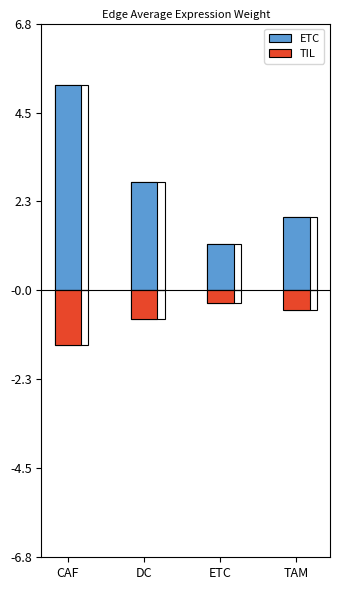

What is the label of the 4th bar from the left?

TAM